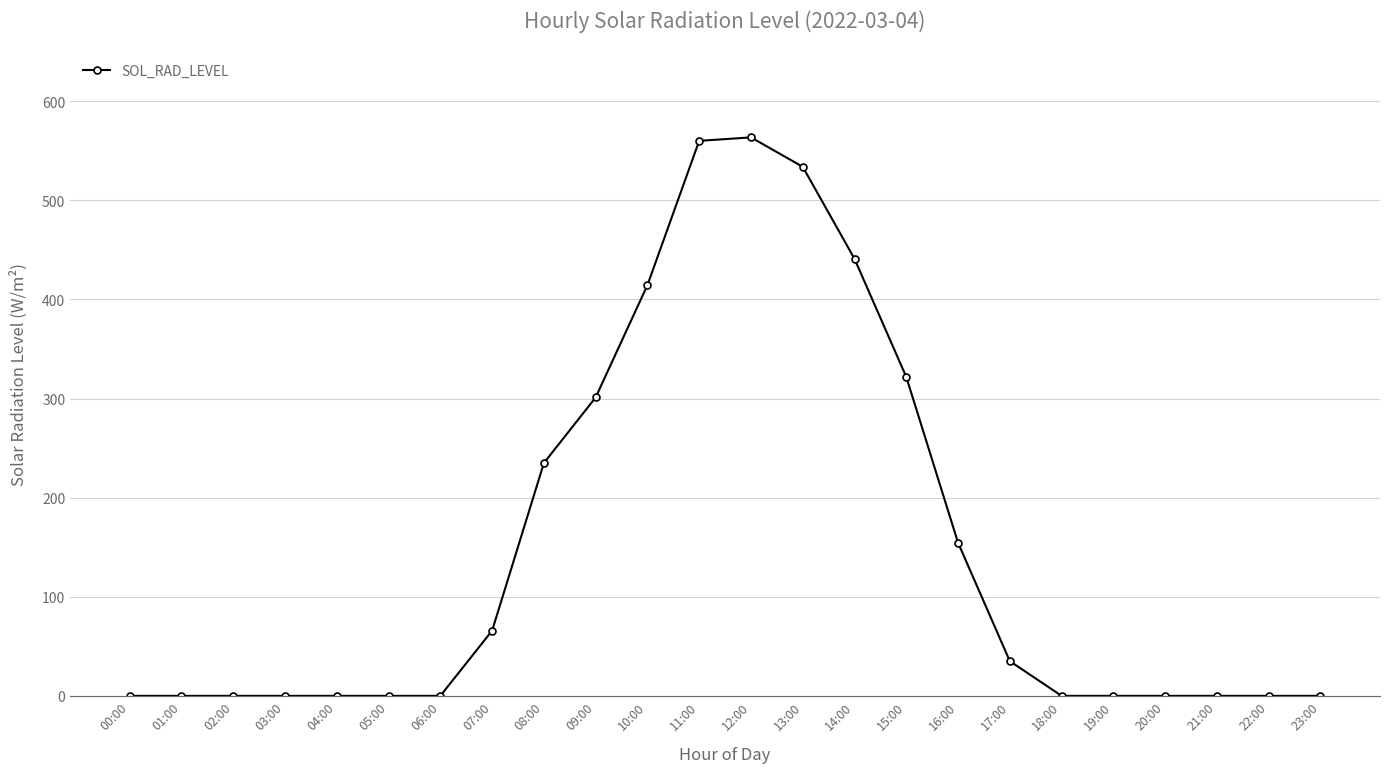

What is the label of the 8th point from the right?

16:00